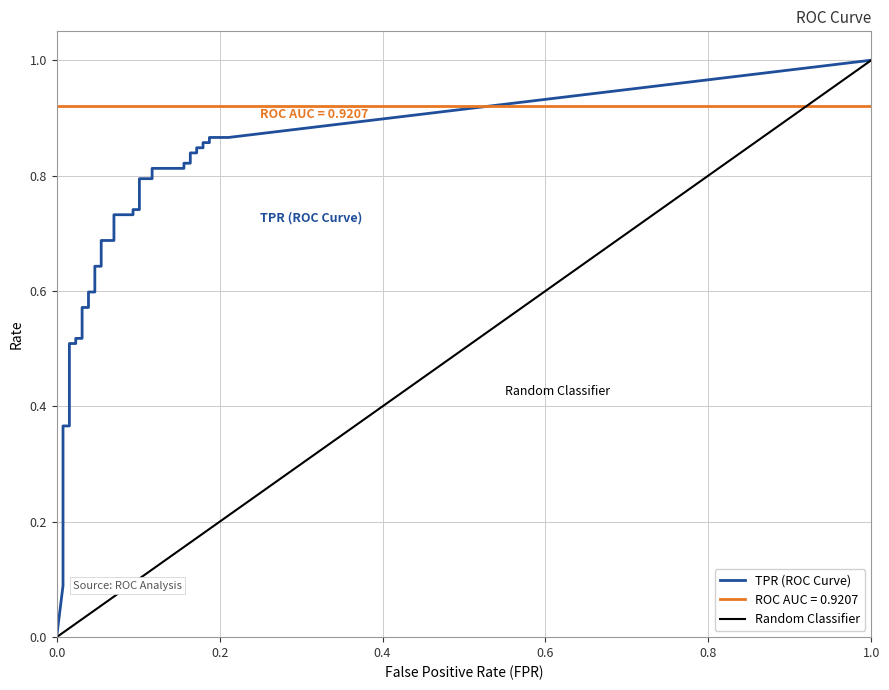

Which has a higher value, 34 or 37?

37